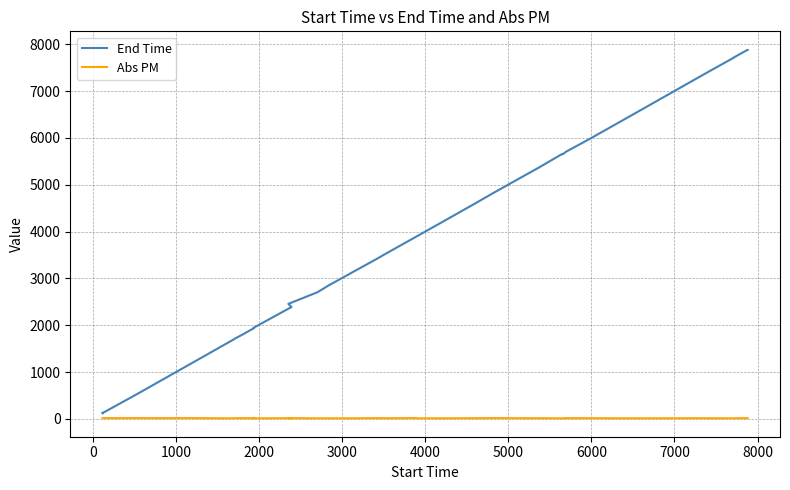

True or false: End Time has more than 1 points higher than both neighbors.

True